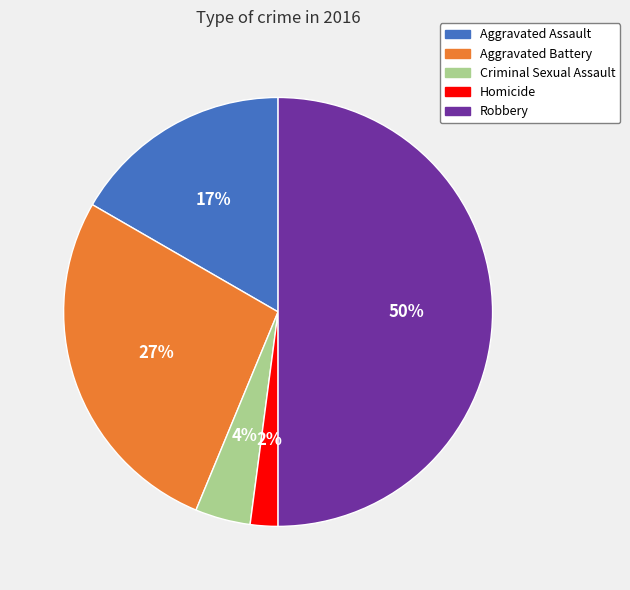

The Aggravated Assault slice represents 17% of the pie. True or false?

True